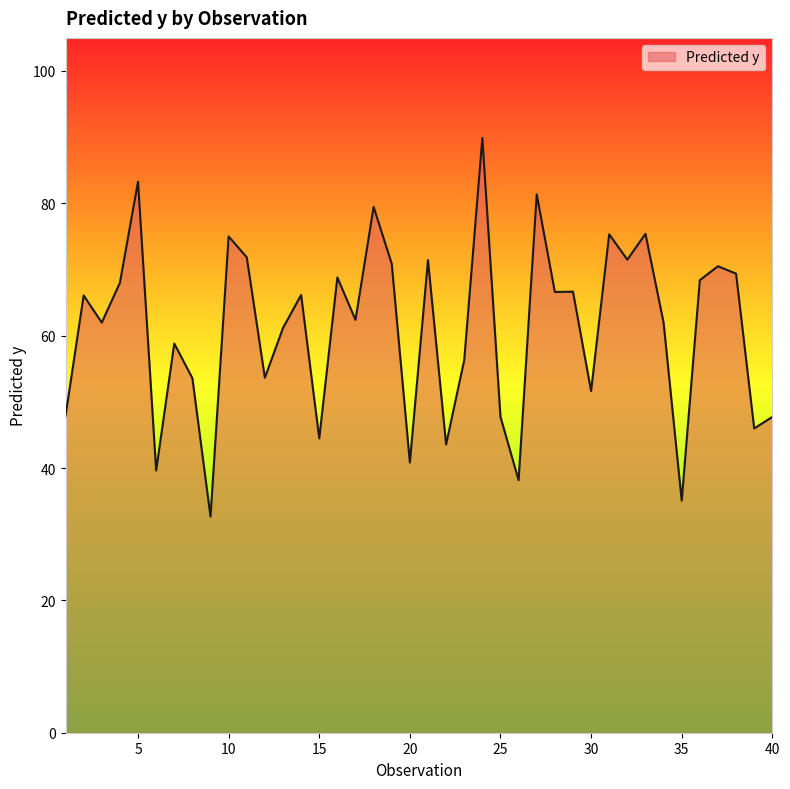

What is the maximum value shown in the chart?

89.9